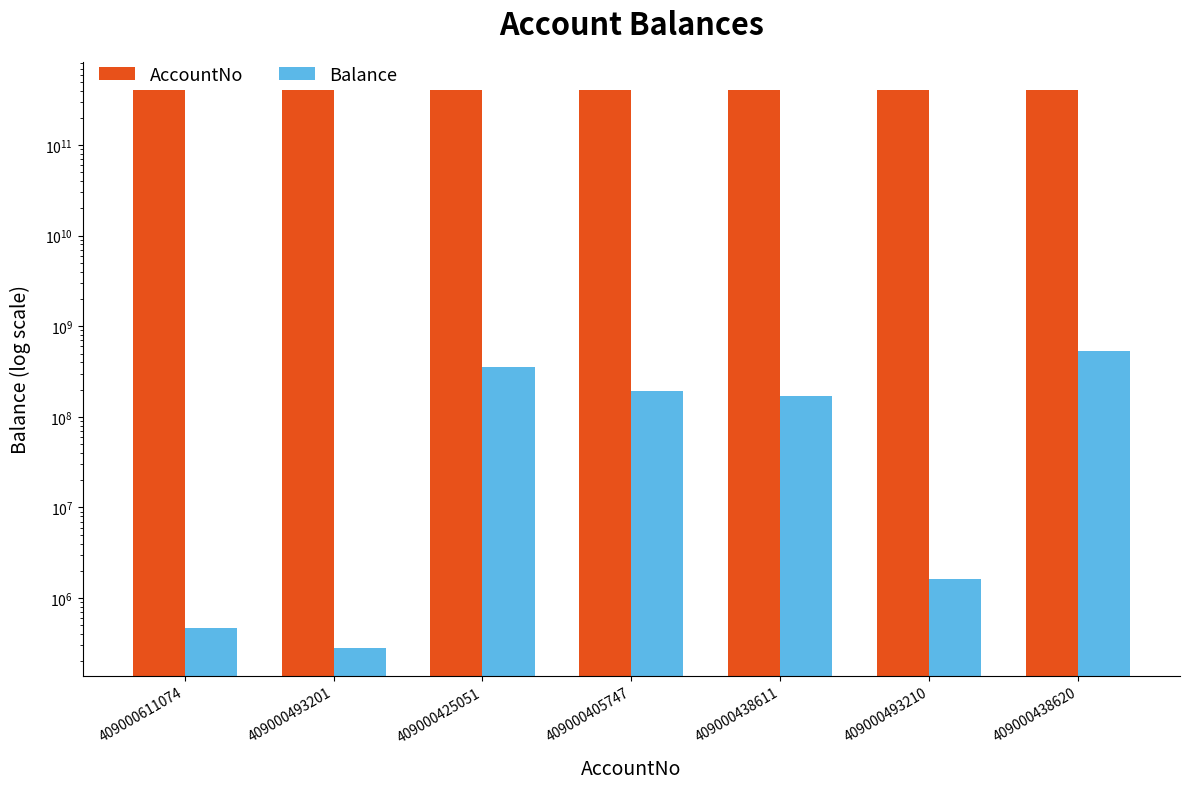

Reading left to right, list all the values displayed in this chart.

AccountNo: 409000611074=409000611074.0	409000493201=409000493201.0	409000425051=409000425051.0	409000405747=409000405747.0	409000438611=409000438611.0	409000493210=409000493210.0	409000438620=409000438620.0
Balance: 409000611074=462200.0	409000493201=281383.3	409000425051=357478372.0	409000405747=191532670.0	409000438611=169901870.3	409000493210=1604688.9	409000438620=538448480.6